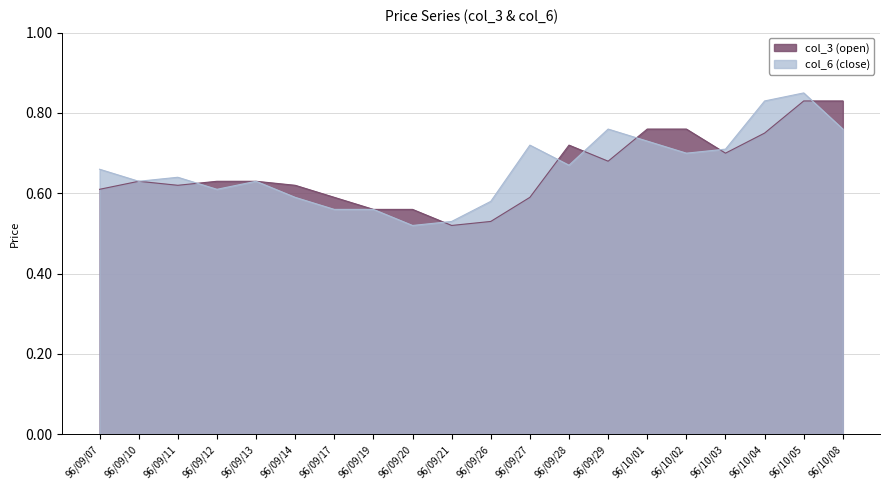

What are all the series names shown in the legend?

col_3 (open), col_6 (close)